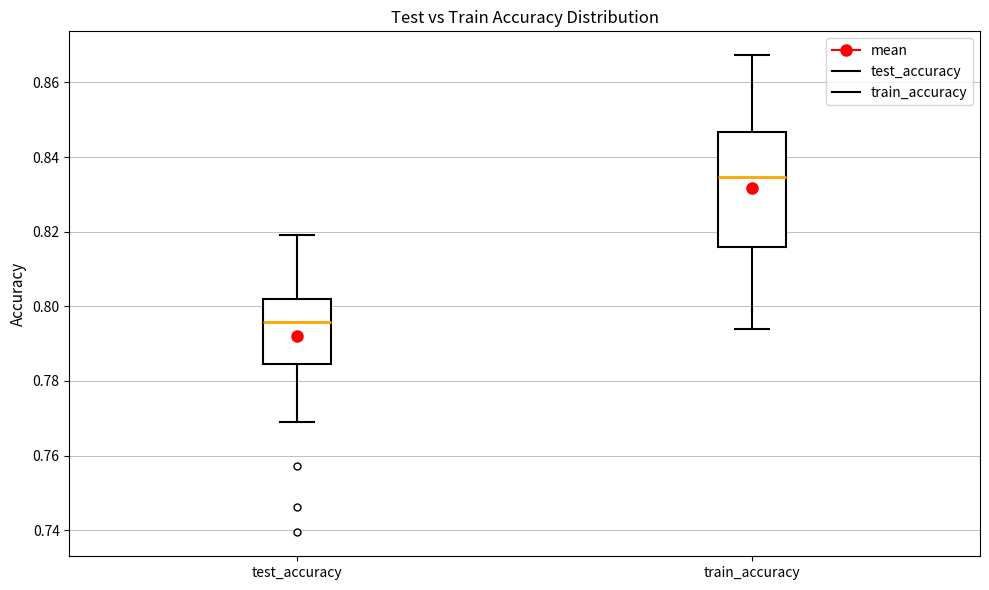

Reading left to right, read every box against the y-axis: the position of its median line, the range the box covers, and the ends of its whiskers. The values are not printed on the chart, so give them approximately, as read against the axis.

test_accuracy: median 0.796, box 0.784 to 0.802, whiskers 0.768 to 0.820
train_accuracy: median 0.834, box 0.816 to 0.846, whiskers 0.794 to 0.868